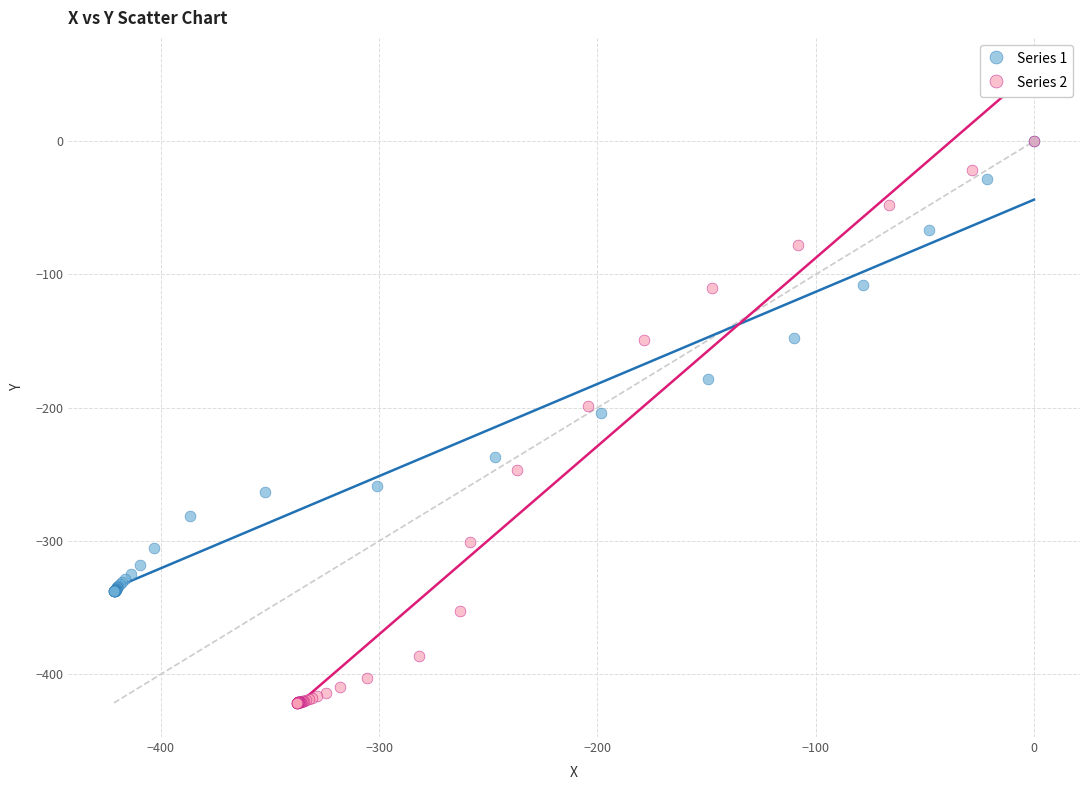

Which series has the widest spread of Y values?

Series 2